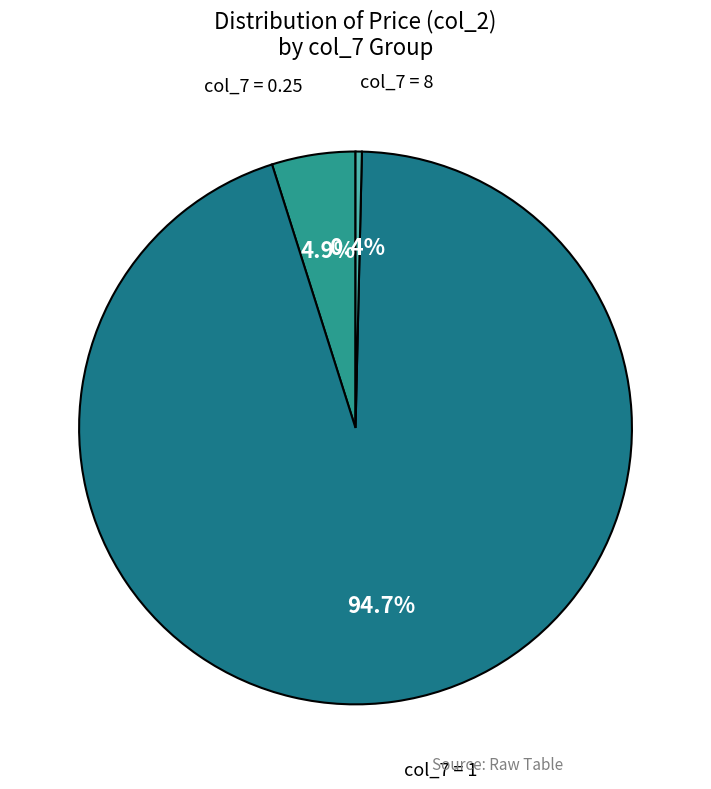

Rank the categories by value from highest to lowest.

col_7 = 1, col_7 = 0.25, col_7 = 8